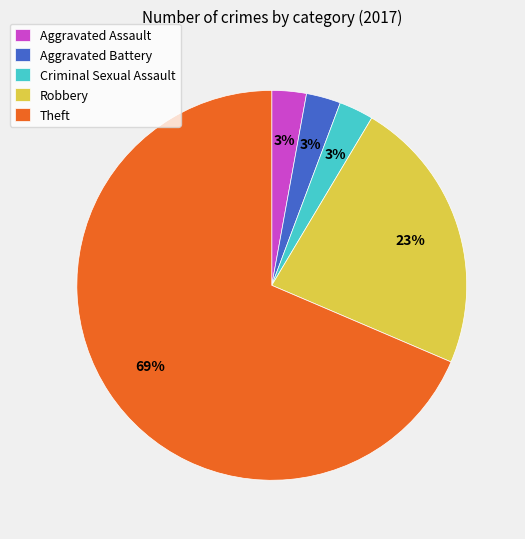

To the nearest percent, what portion does Aggravated Assault represent?

3%